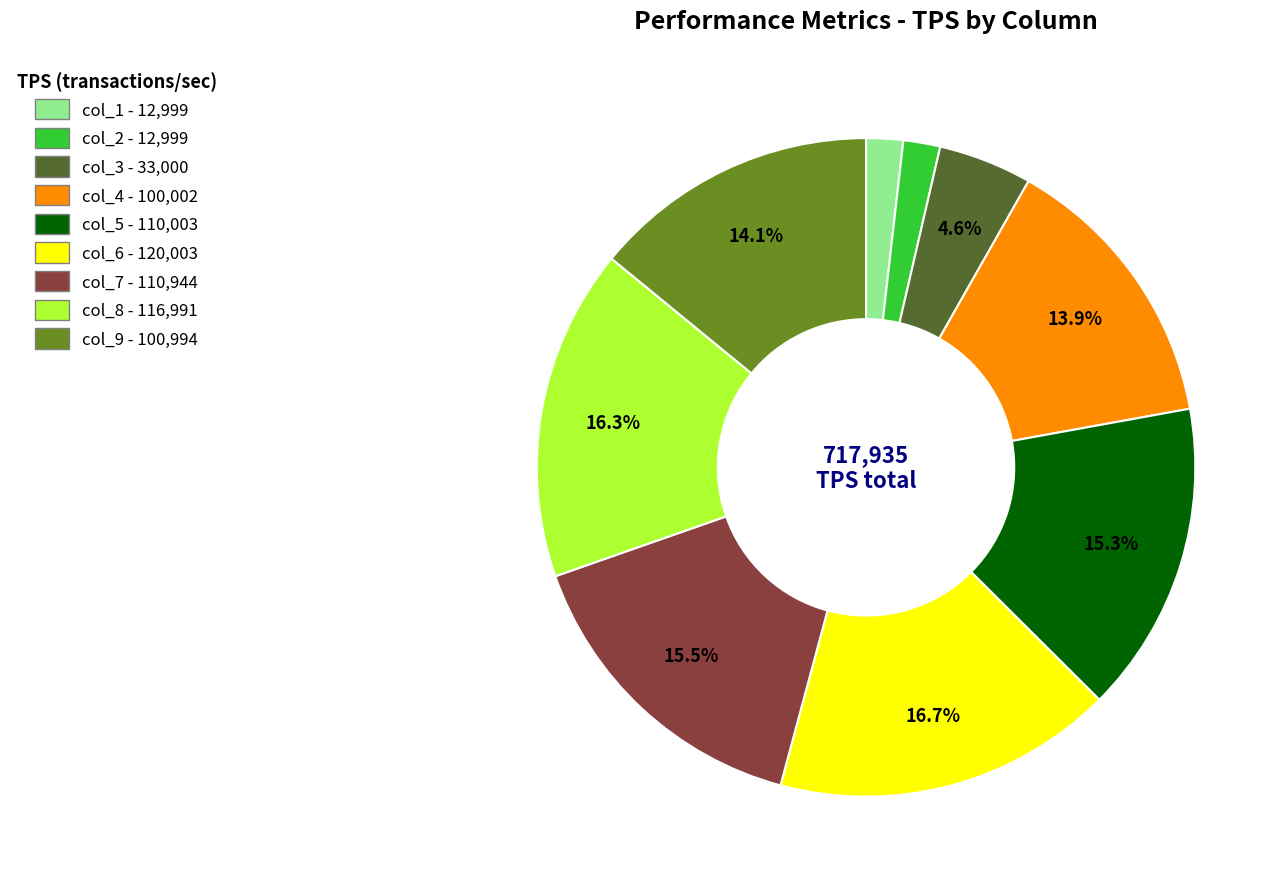

To the nearest percent, what percentage of the pie is col_4?

14%